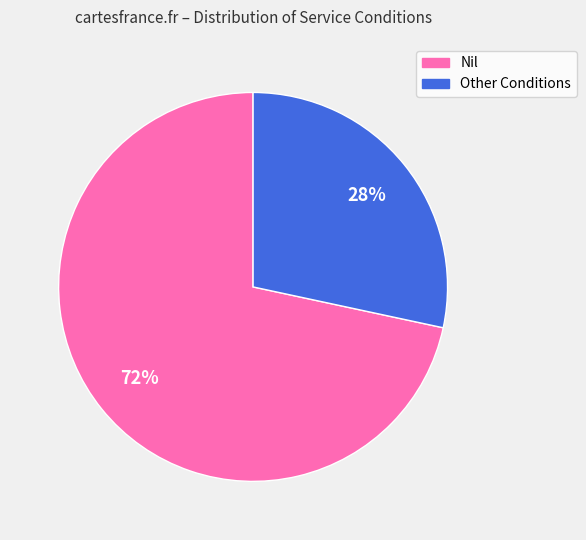

To the nearest percent, what is the combined percentage of Other Conditions and Nil?

100%